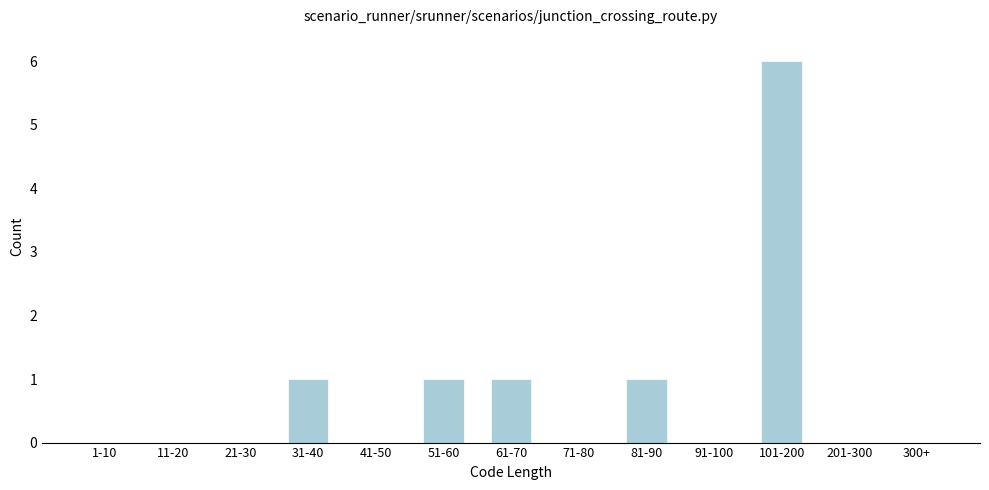

Reading right to left, extract all data points from this chart.

300+=0	201-300=0	101-200=6	91-100=0	81-90=1	71-80=0	61-70=1	51-60=1	41-50=0	31-40=1	21-30=0	11-20=0	1-10=0